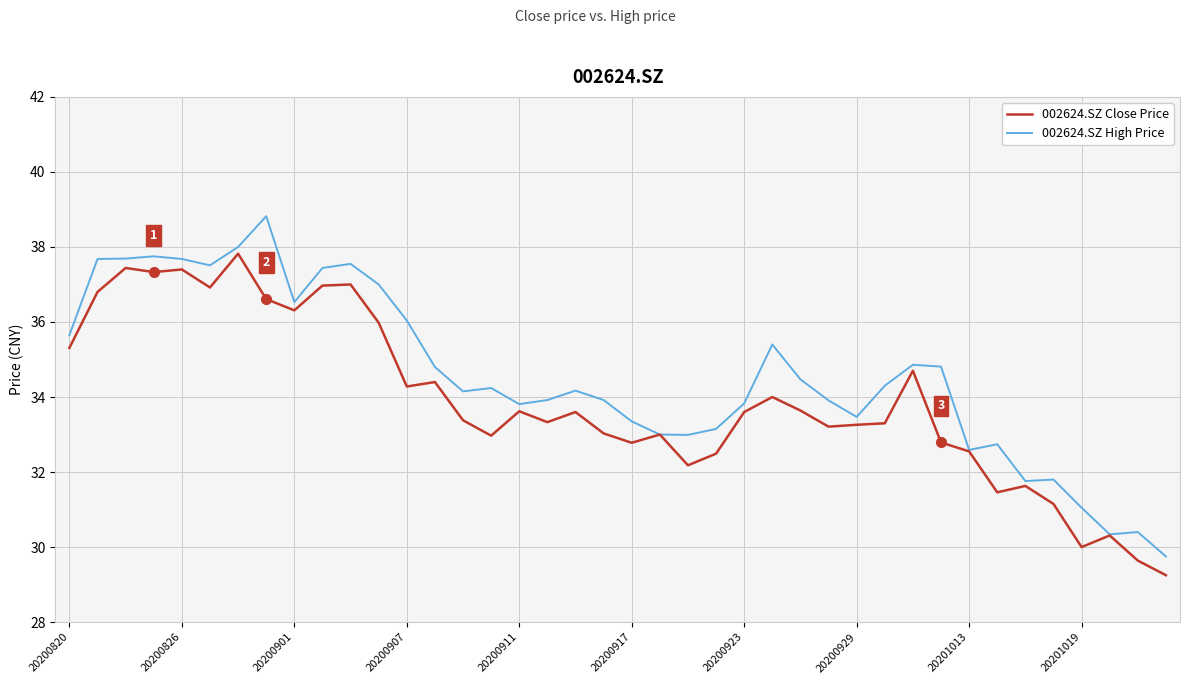

Rank the series by their maximum value, from highest to lowest.

002624.SZ High Price, 002624.SZ Close Price